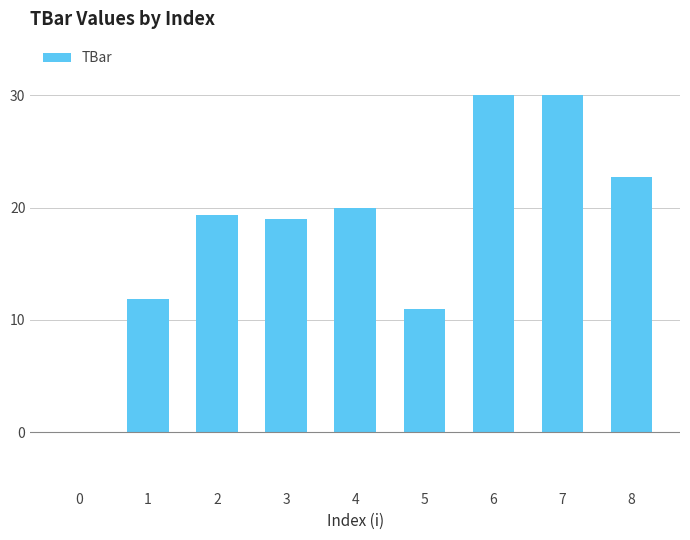

What is the sum of all values?

163.9